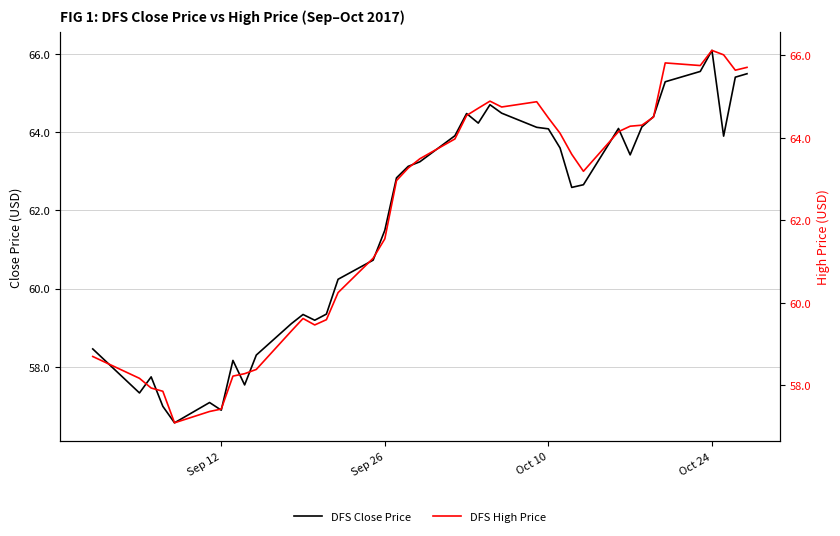

What is the greatest value displayed?

66.1